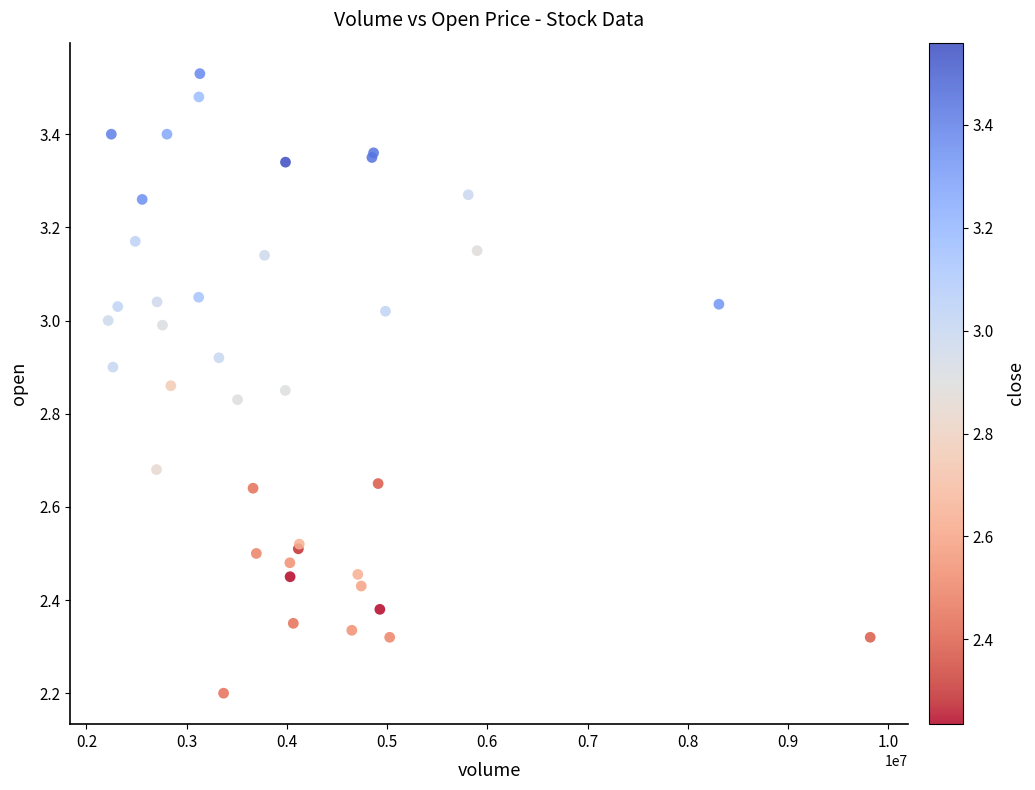

What Y value in the scatter plot is closest to 2?

2.2